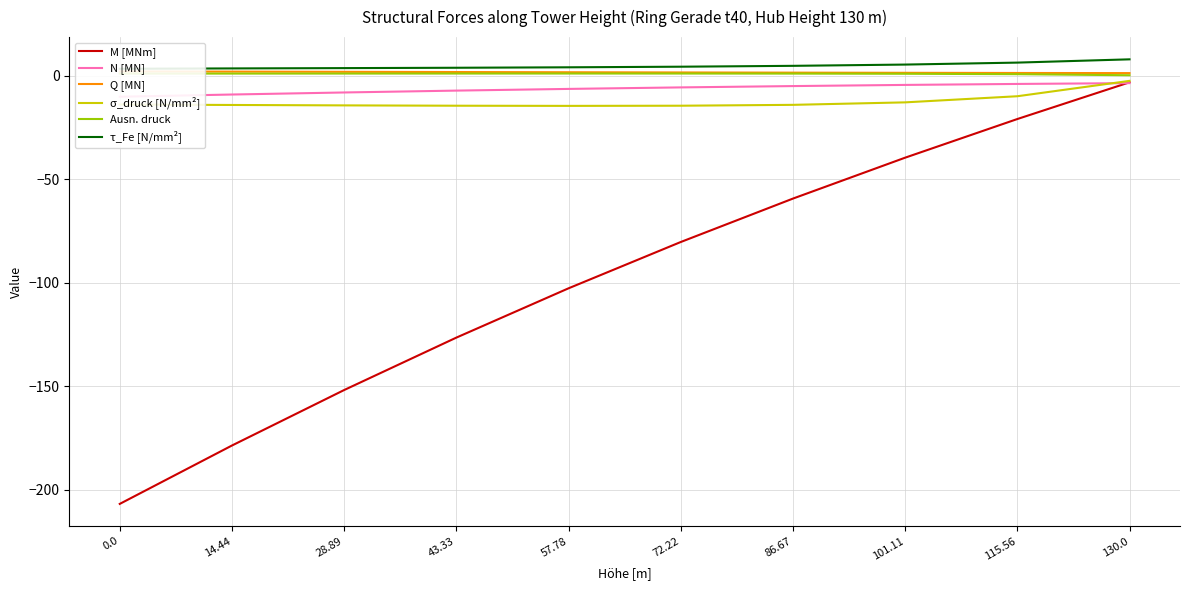

At which category does the chart reach its peak across all series?

130.0